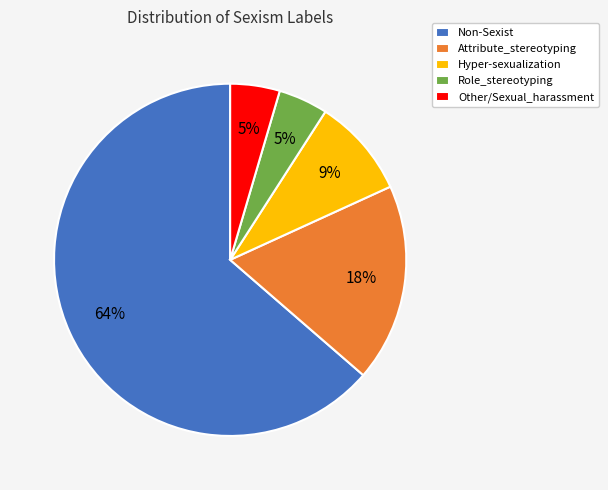

Does Non-Sexist represent more than half of the total?

Yes